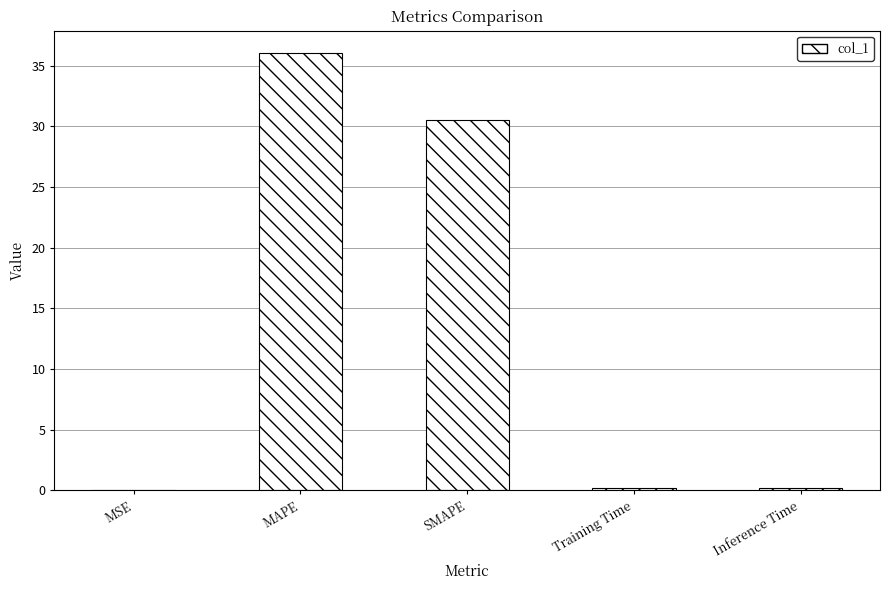

What is the maximum value shown in the chart?

36.1